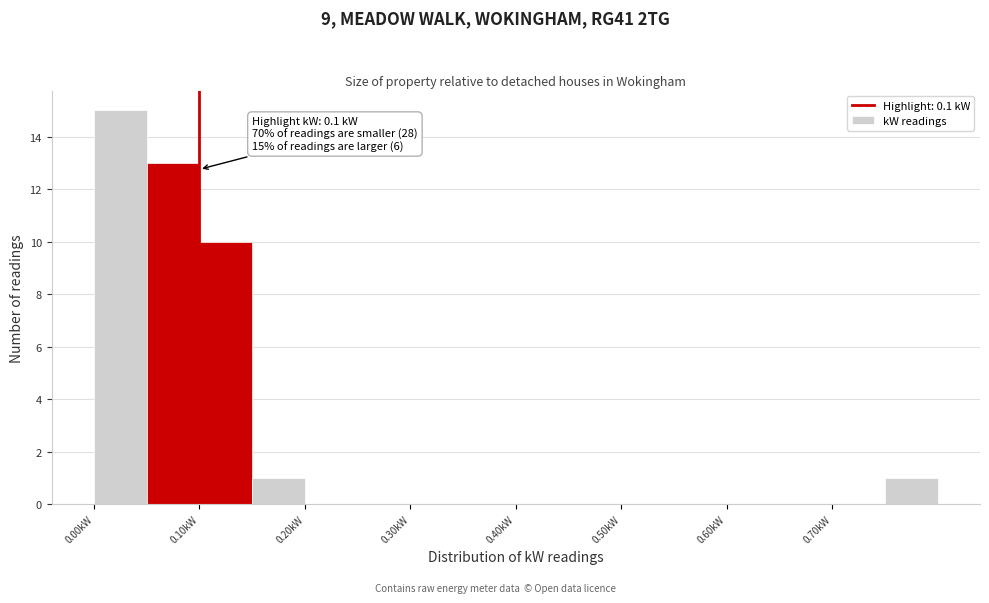

Over which range of the x-axis is the bar tallest?

0.00 to 0.05